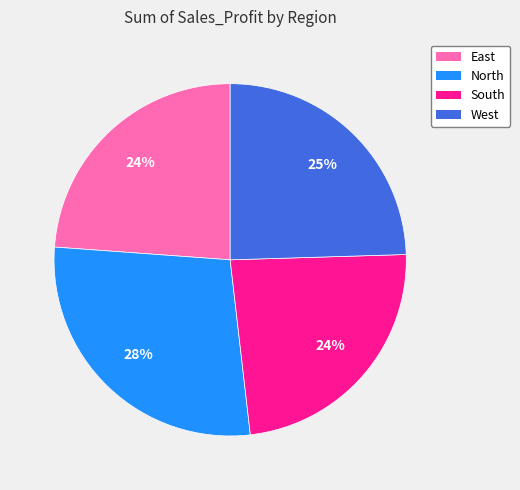

Is it true that East is 30% of the pie?

False